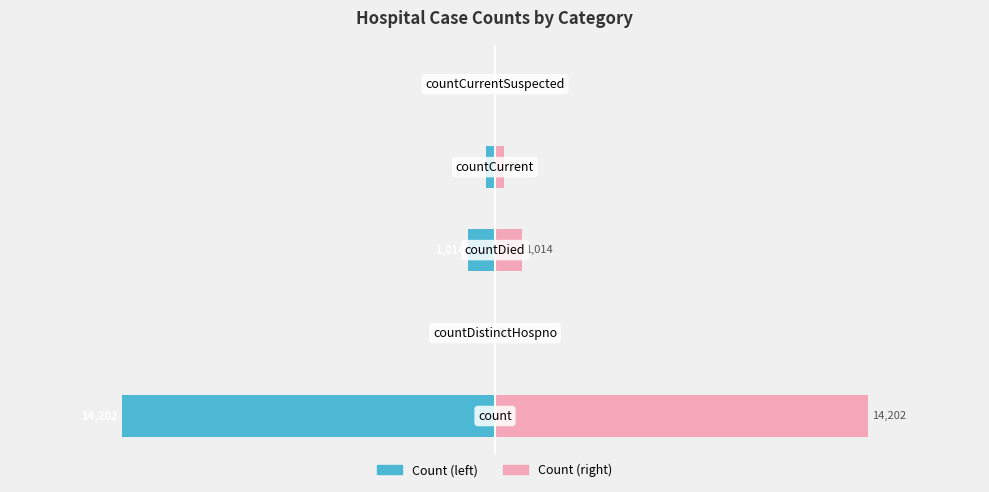

How many categories are shown in the chart?

5